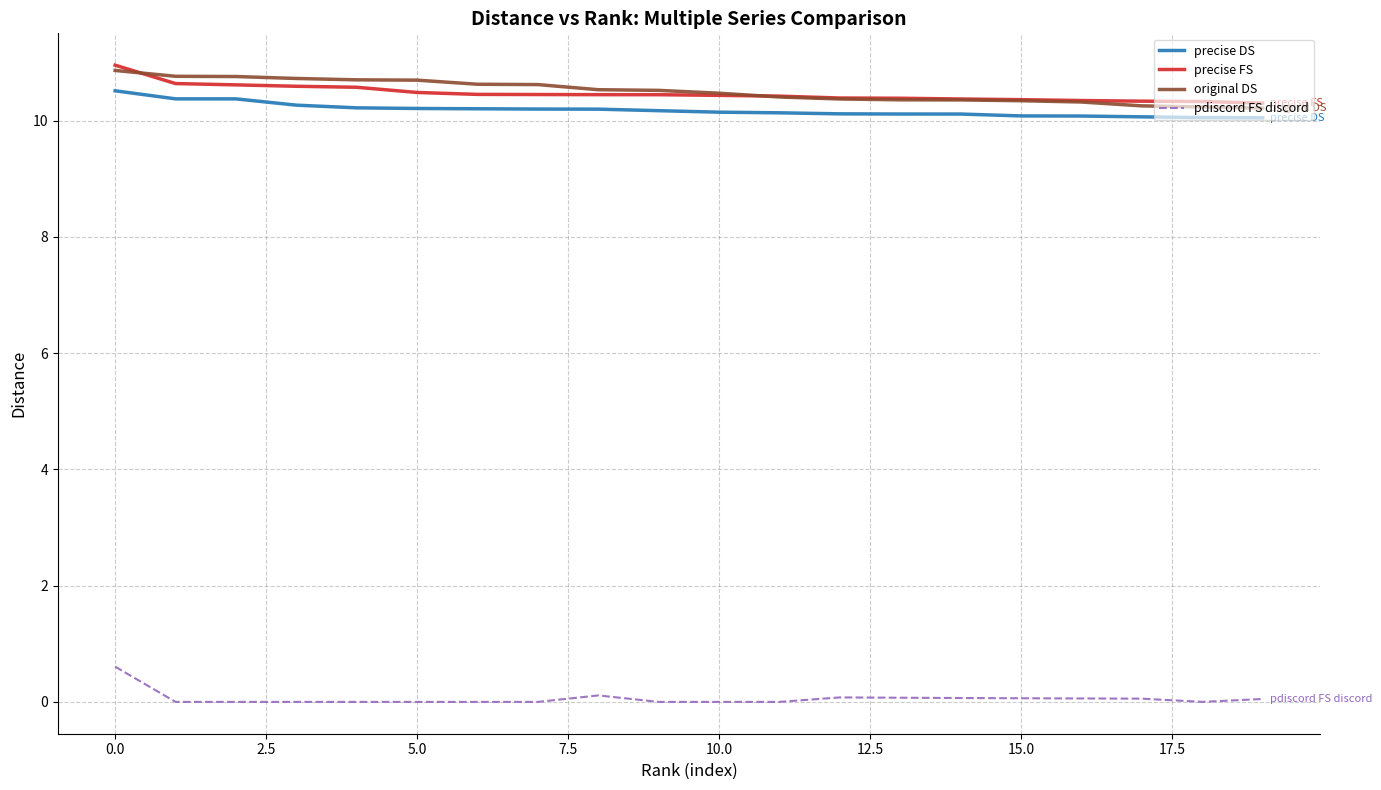

After their last crossing, which series has the higher values: original DS or precise FS?

precise FS